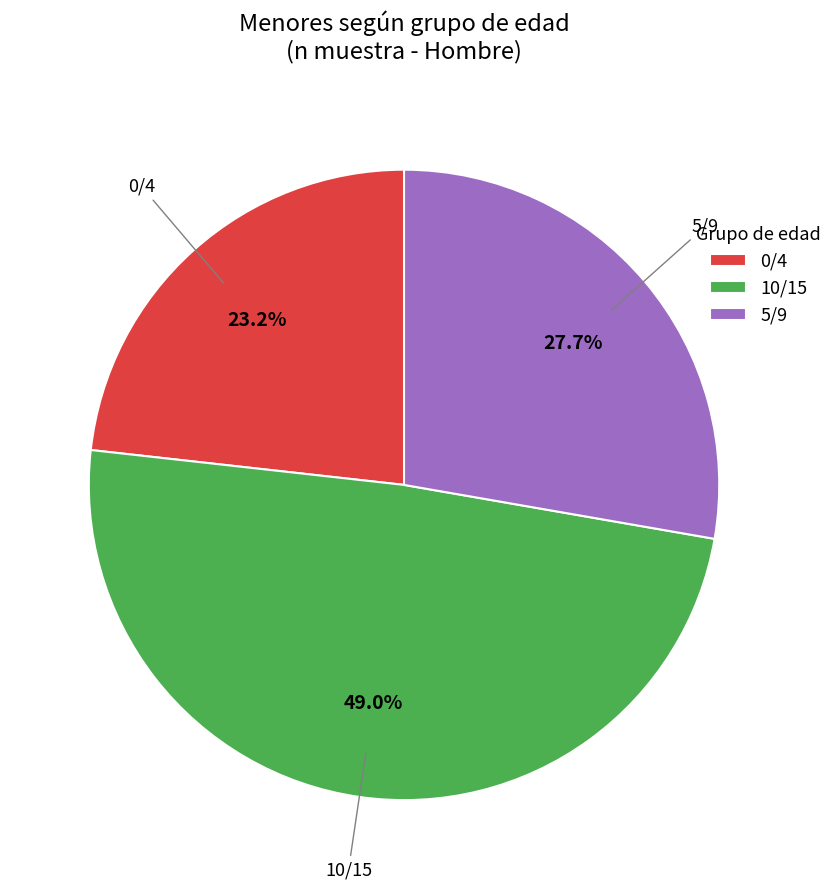

How much of the chart is everything except 10/15?

51.0%